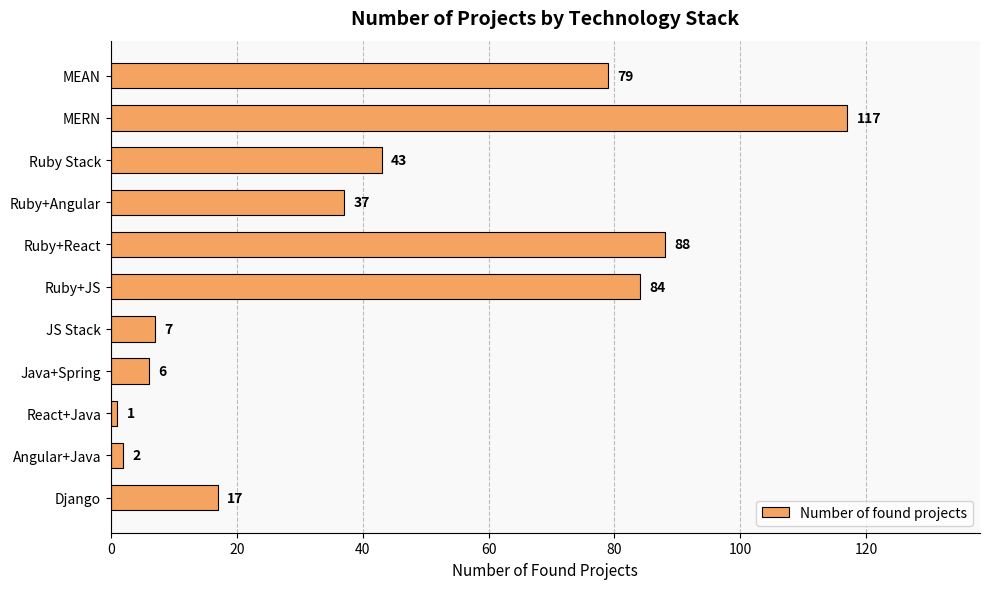

What is the ratio of the value at Ruby+JS to the value at Ruby+React?

1.0